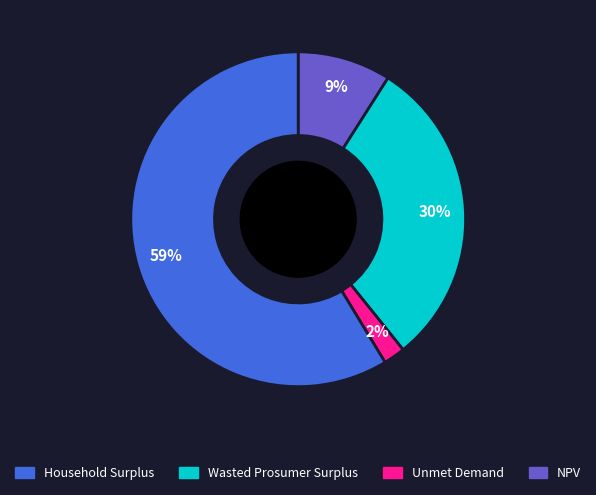

Is there any slice that represents more than half of the pie?

Yes